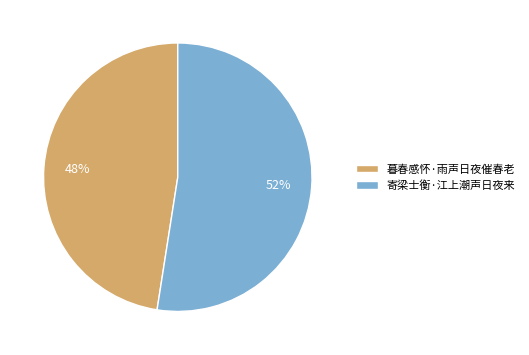

To the nearest percent, what percentage of the pie is 寄梁士衡·江上潮声日夜来?

52%